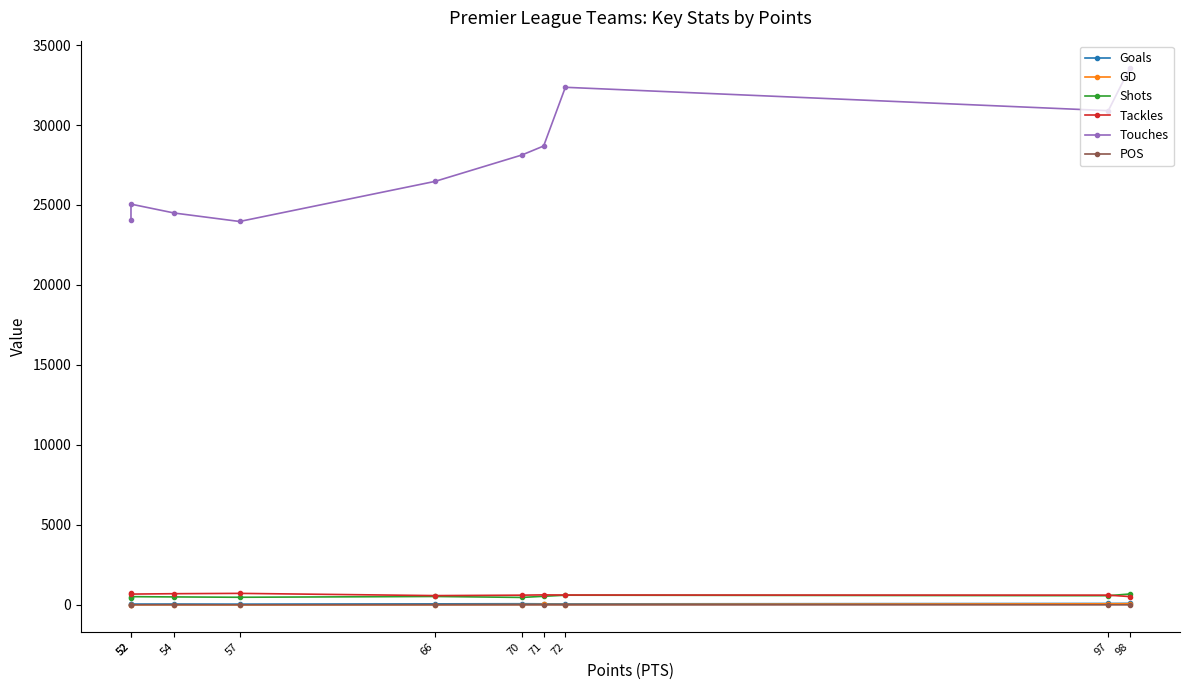

True or false: Touches and Goals cross at least once.

False